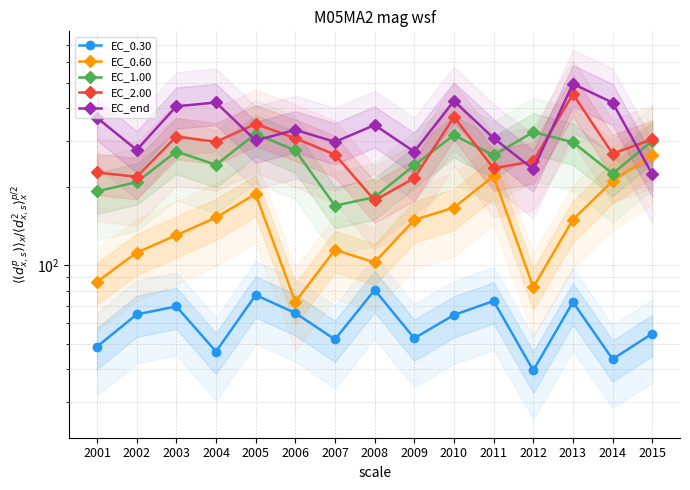

Is it true that EC_2.00 equals 265.8 at 2007?

True